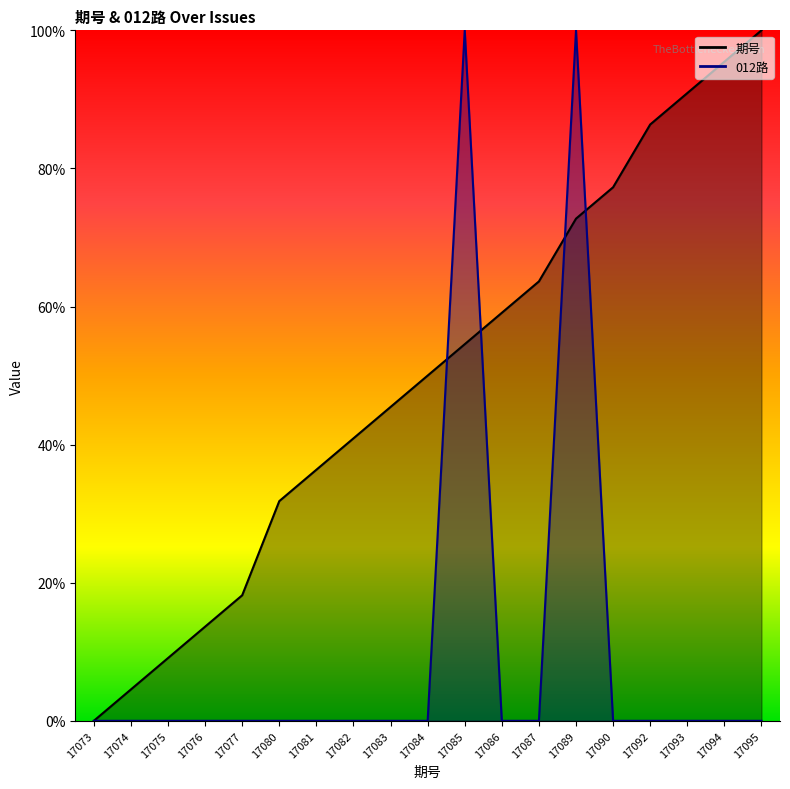

At which category does the chart reach its minimum across all series?

17073